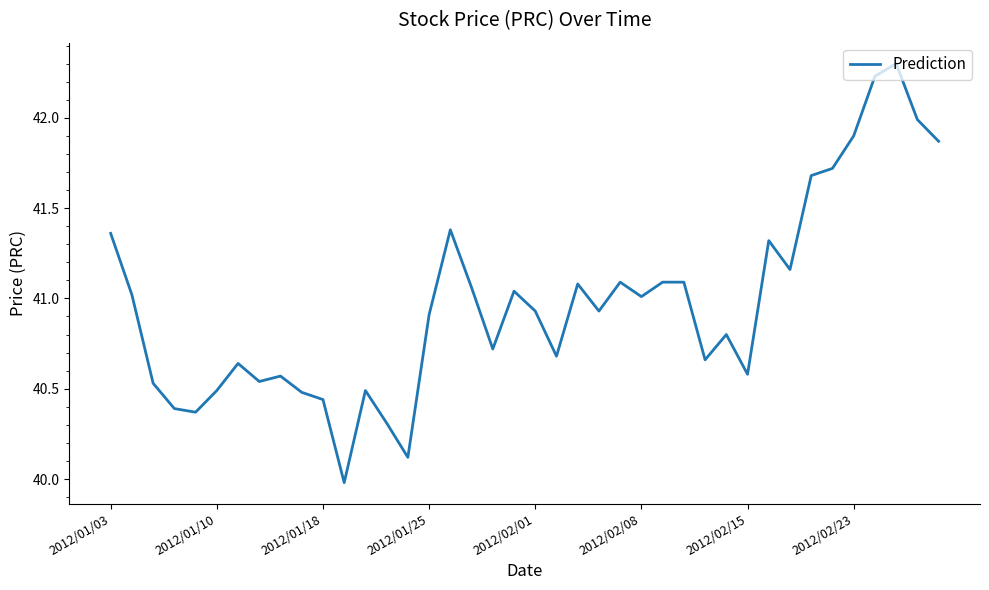

What is the minimum value shown in the chart?

40.0